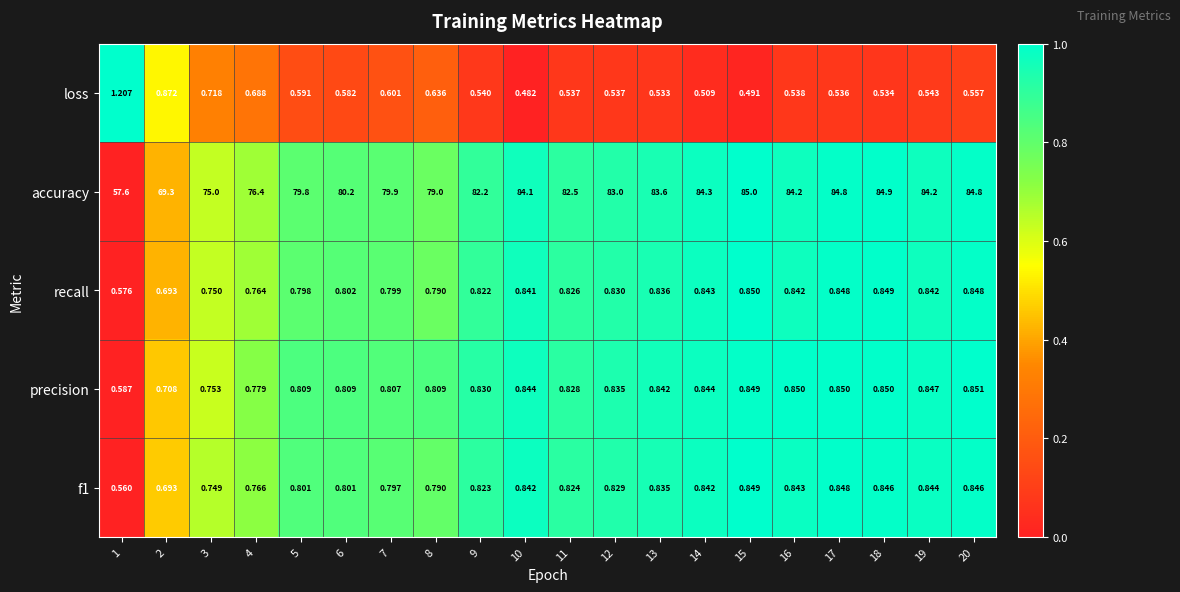

Which series has the largest total across all categories?

accuracy